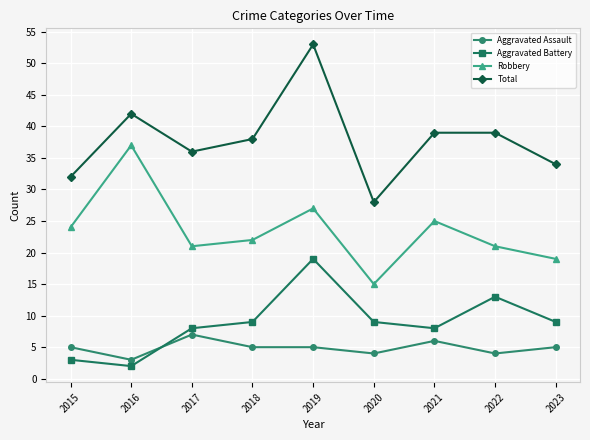

What is the maximum value for Robbery?

37